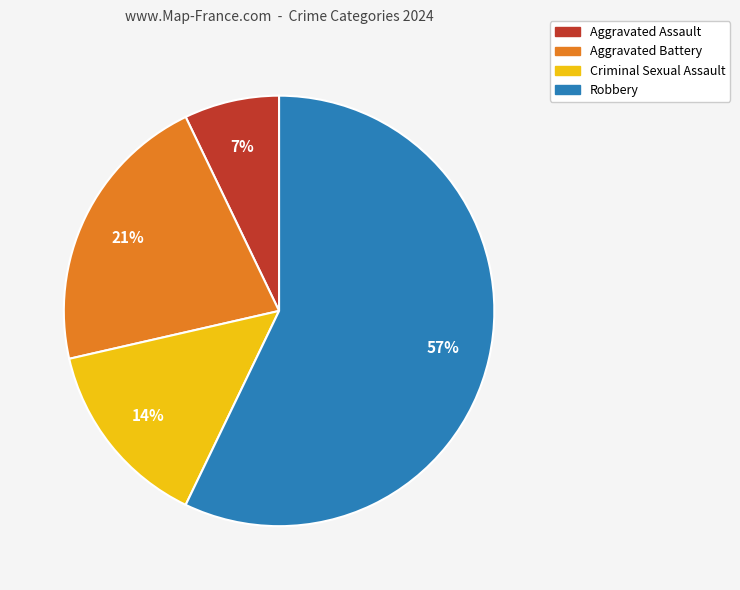

To the nearest percent, what is the difference between the Criminal Sexual Assault and Robbery slice percentages?

43%